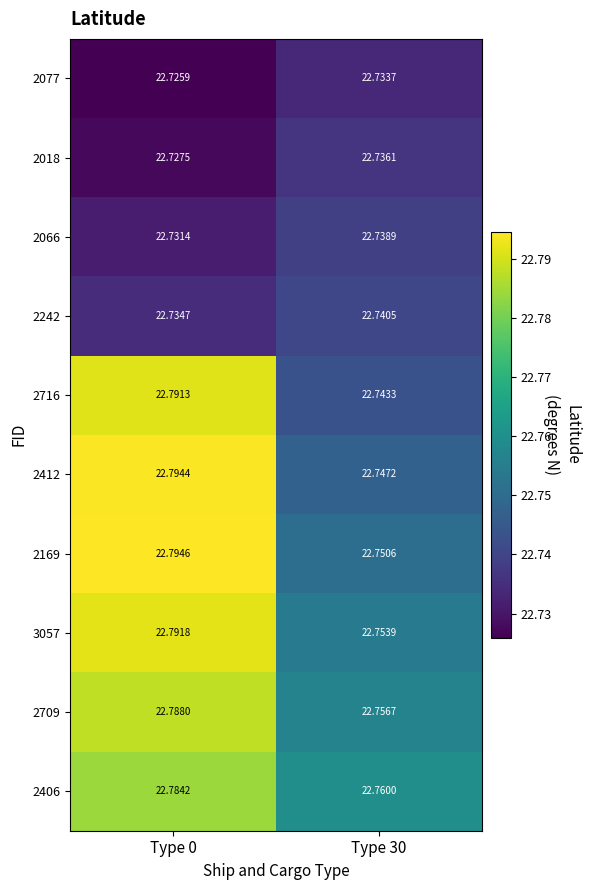

Is the value of 2716 at Type 0 greater than the value of 2242 at Type 0?

Yes